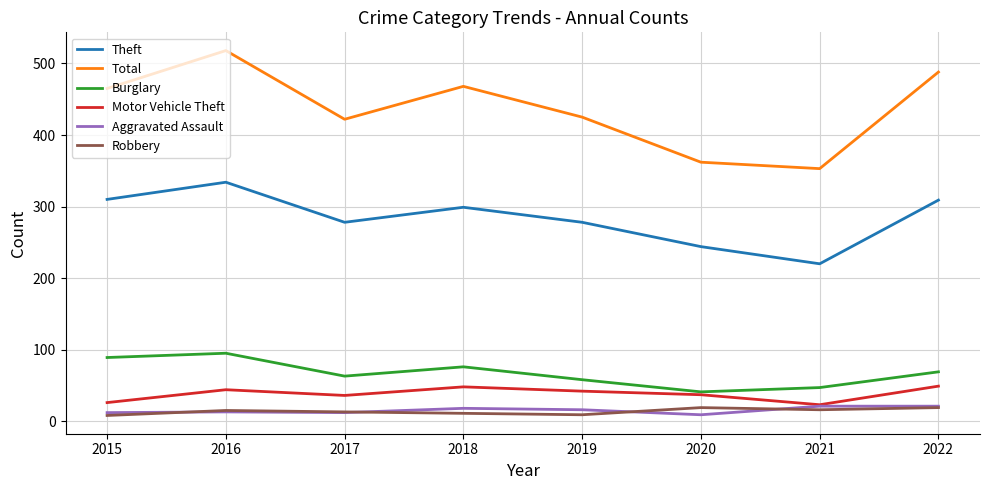

What is the difference between the Robbery values at 2016 and 2021?

1